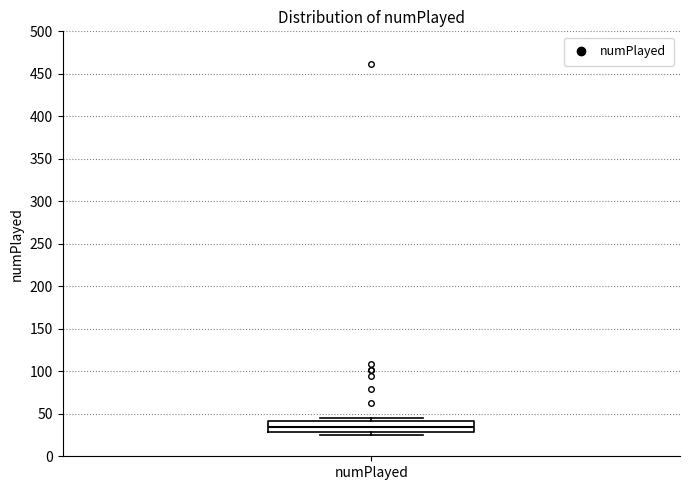

Transcribe this box plot: give where the median line is, the range the box spans, and where the two whiskers end, as read against the y-axis. The values are not printed on the chart, so give them approximately, as read against the axis.

median 35, box 30 to 40, whiskers 25 to 45